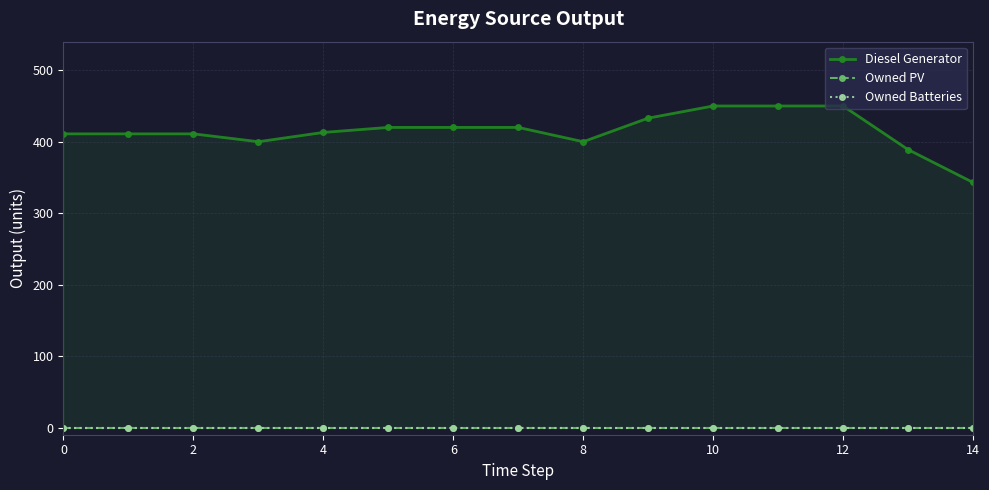

What is the difference between the maximum and second lowest values in the Diesel Generator series?

61